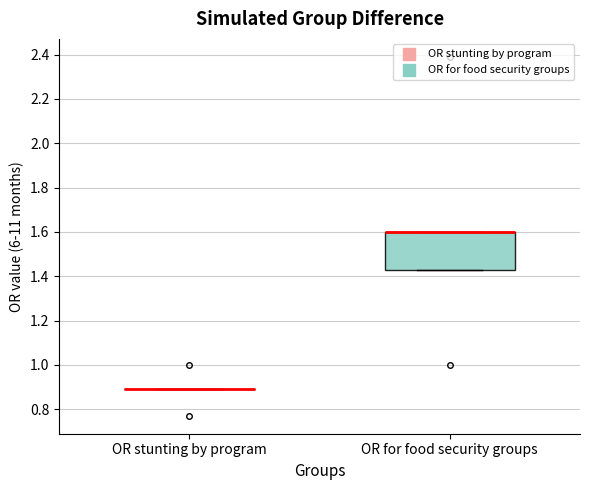

Which box is the tallest, from its lower edge to its upper edge?

OR for food security groups